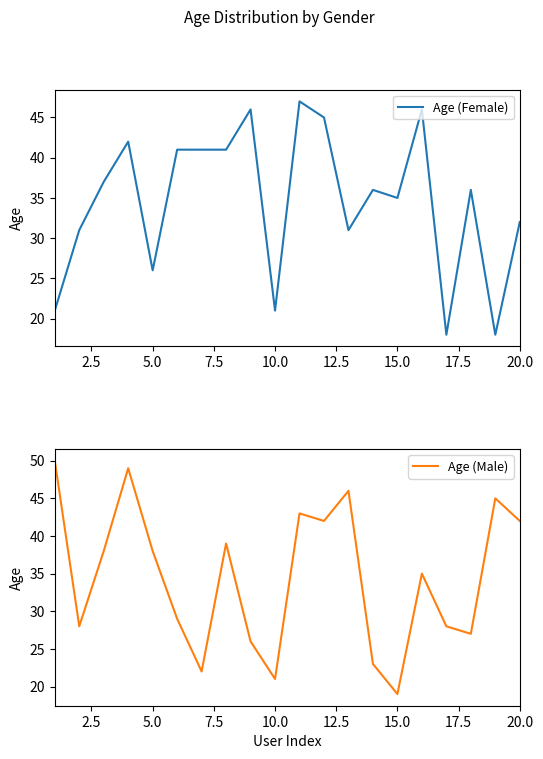

The value of Age (Female) at 10.0 is 21. True or false?

True